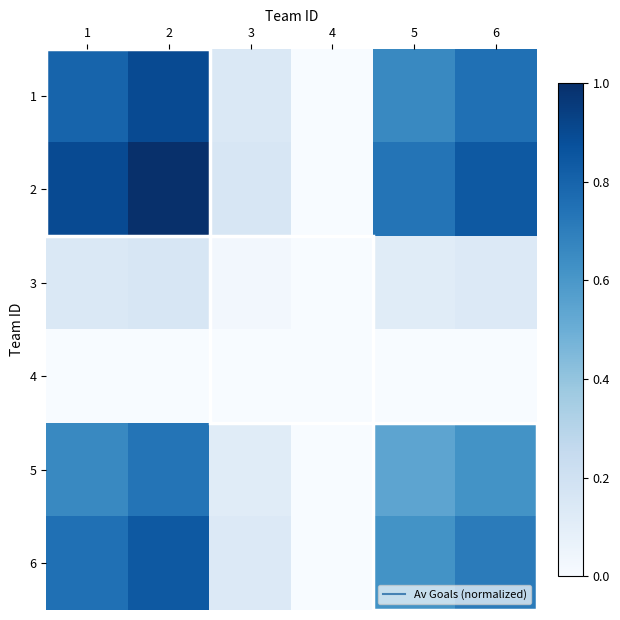

What is the difference between the highest and lowest values at 2?

1.0